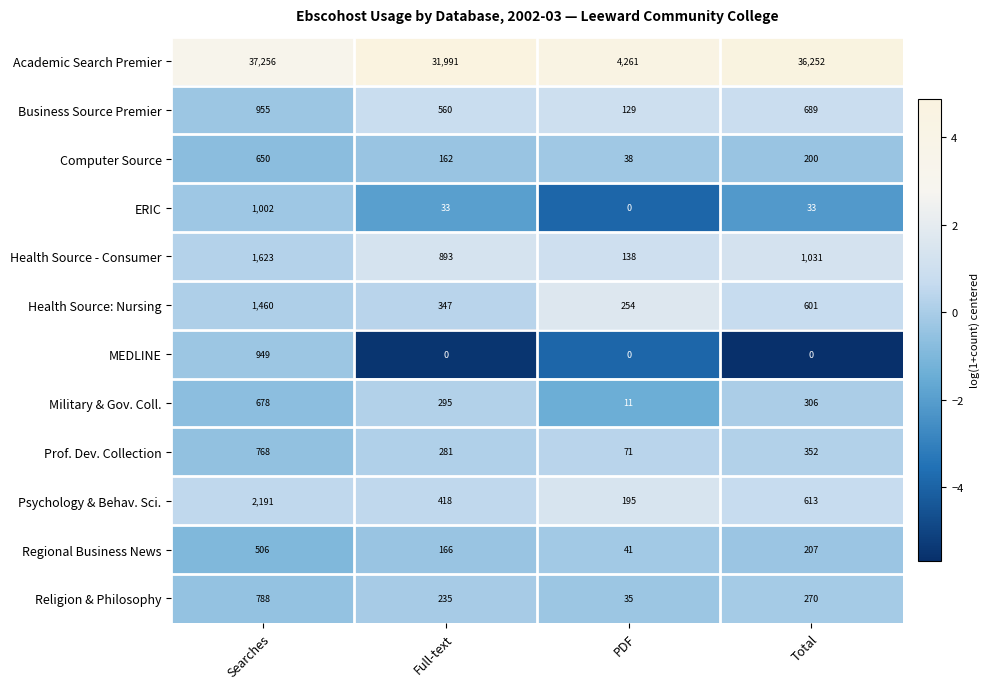

At how many categories does at least one series exceed 3?

4